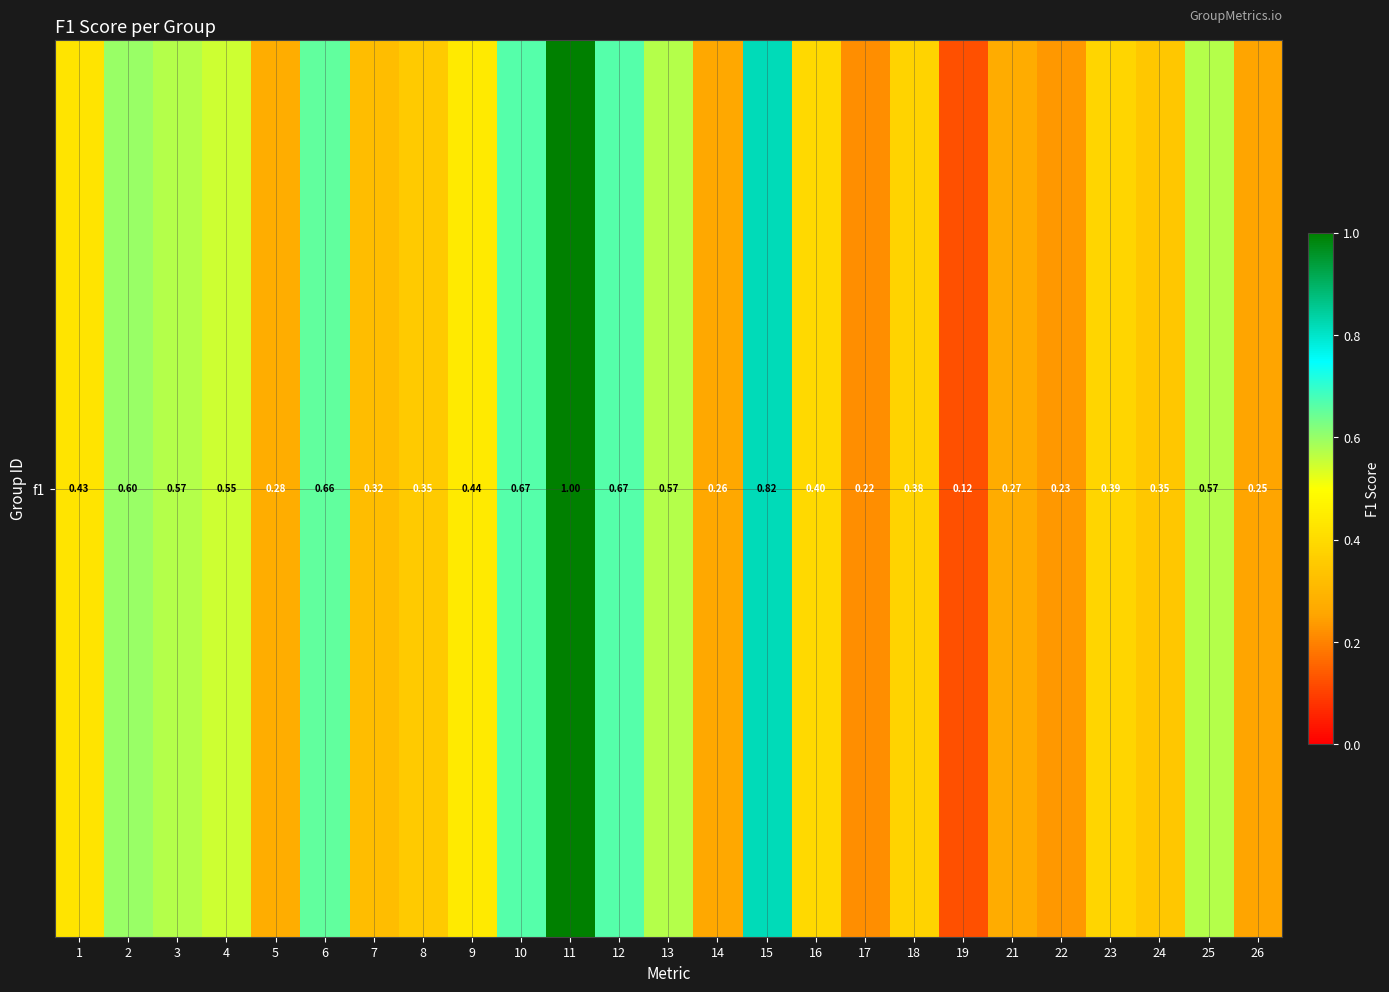

True or false: the data shows 0.3 at 24.

True